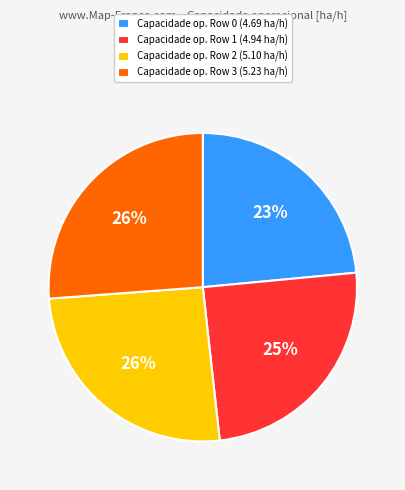

What is the smallest slice in the pie chart?

Capacidade op. Row 0 (4.69 ha/h)